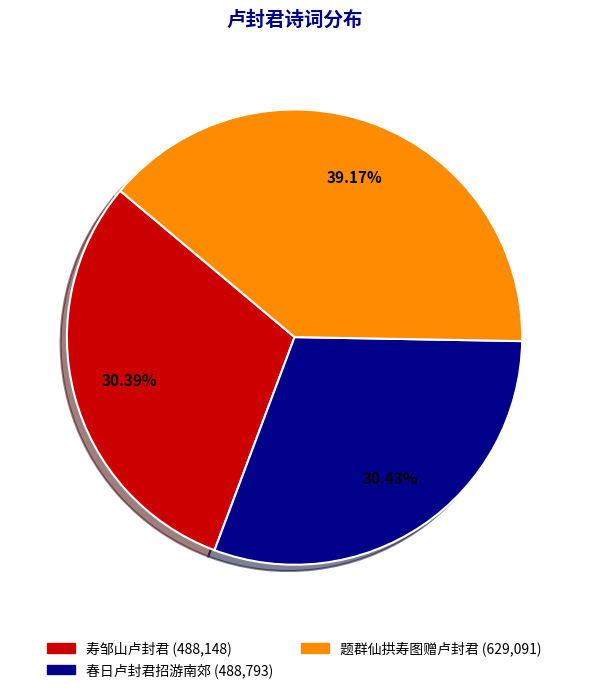

To the nearest percent, what is the difference between the largest and smallest slice percentages?

9%